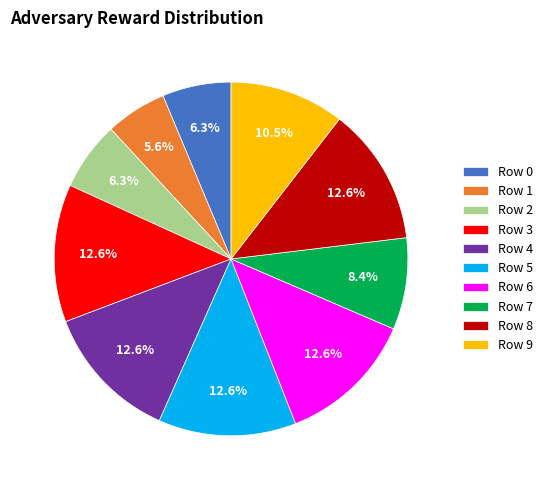

Count the number of slices in the pie.

10